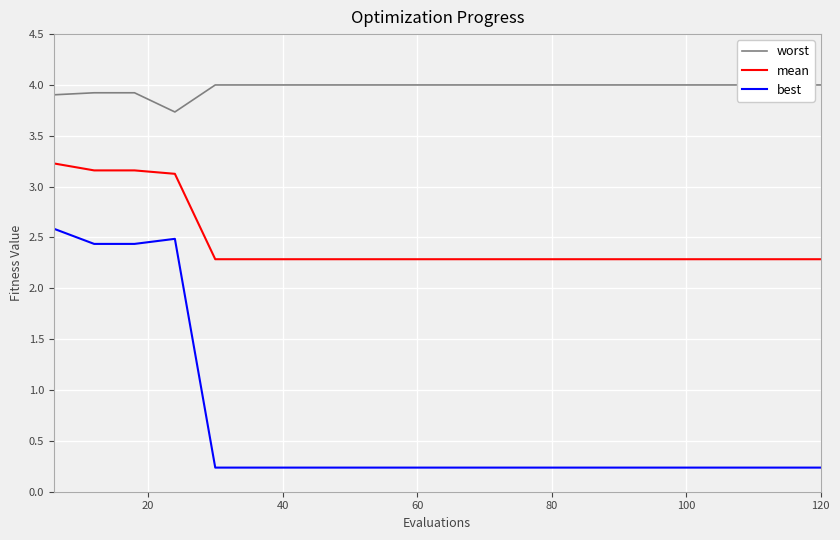

What is the difference between the second highest and minimum values in the worst series?

0.3